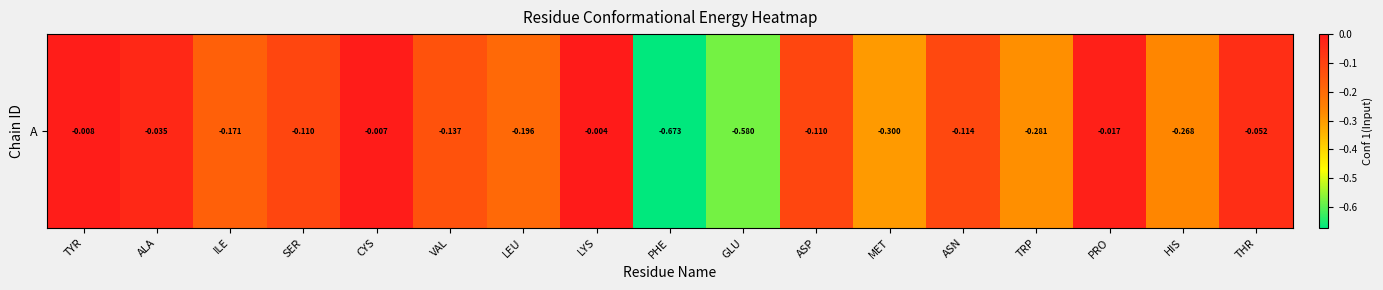

Count the number of data series in this chart.

1